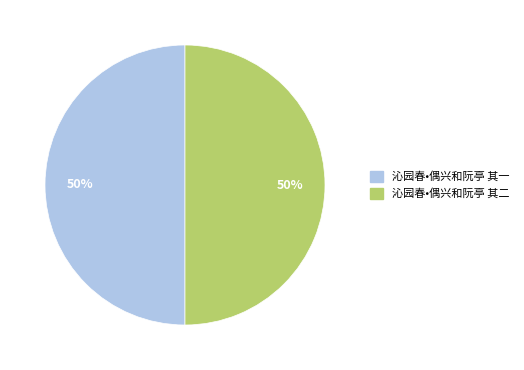

To the nearest percent, what is the combined percentage of 沁园春•偶兴和阮亭 其二 and 沁园春•偶兴和阮亭 其一?

100%